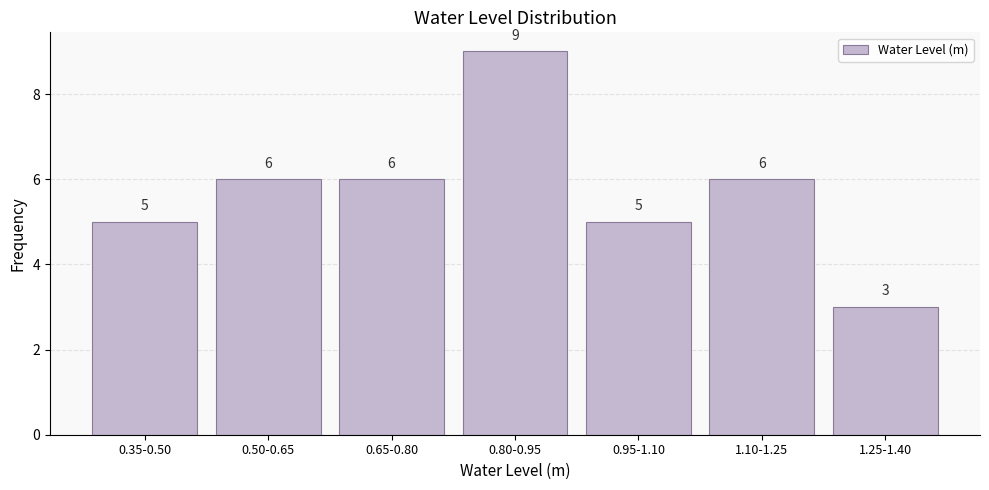

Reading left to right, extract all data points from this chart.

5	6	6	9	5	6	3